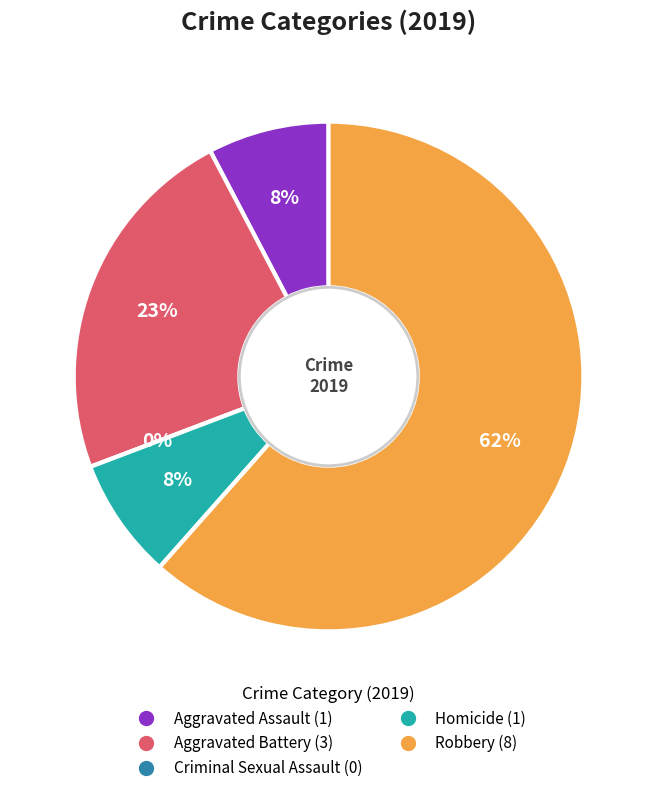

Which slice is the smallest?

Criminal Sexual Assault